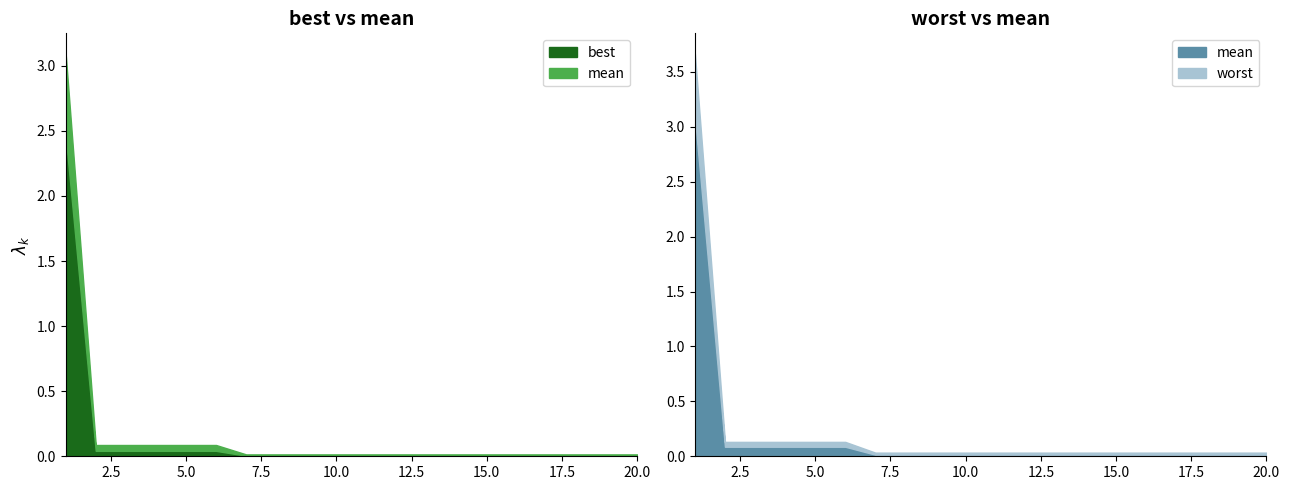

How many lines are shown in the chart?

4